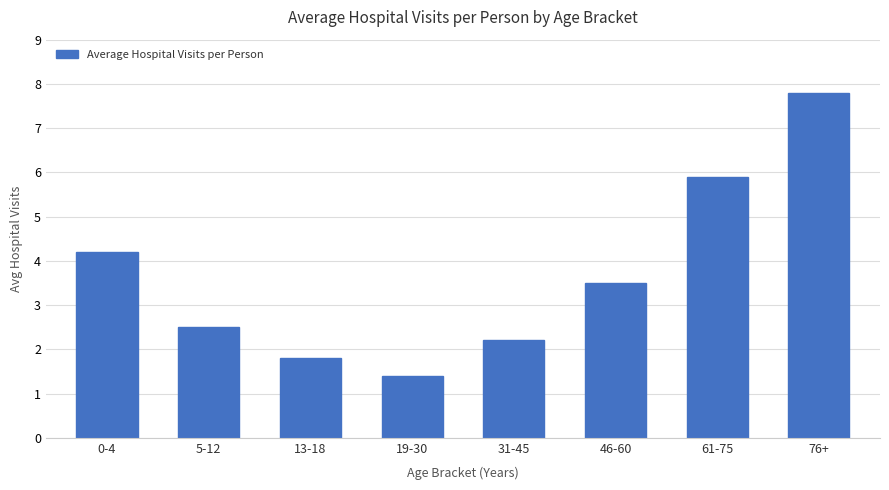

What is the sum of all values?

29.3